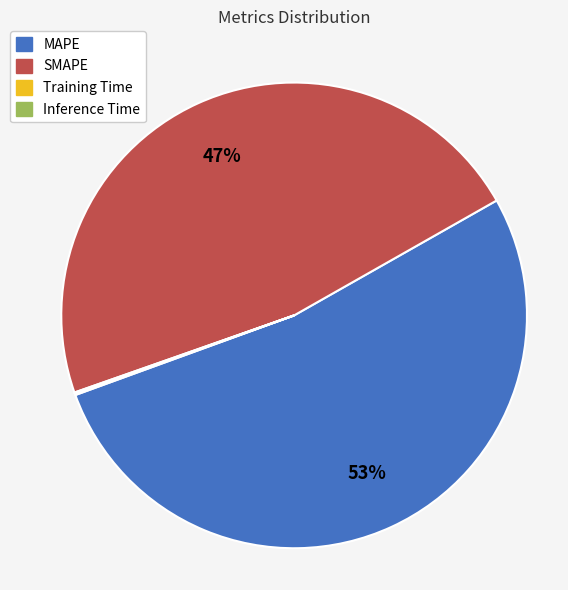

To the nearest percent, what is the difference between the largest and smallest slice percentages?

53%